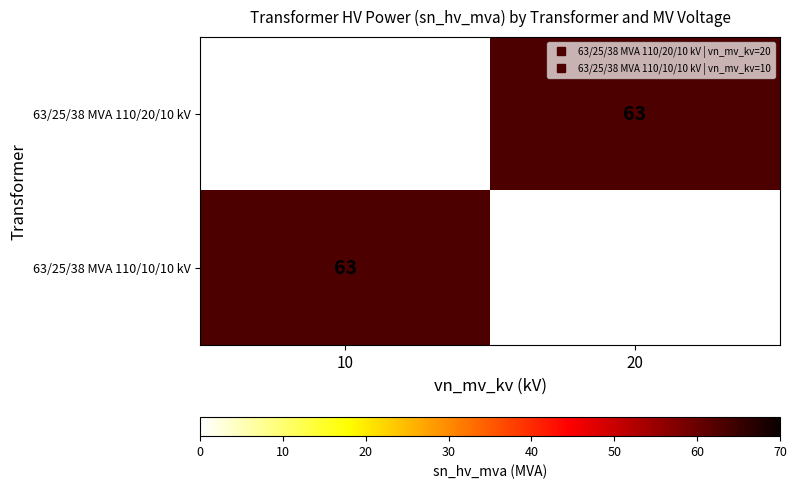

The value of 63/25/38 MVA 110/10/10 kV at 10 is 97. True or false?

False